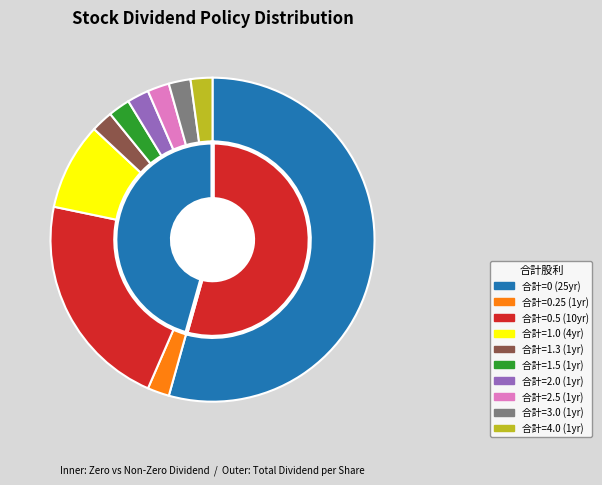

Is there a majority slice in this chart?

Yes